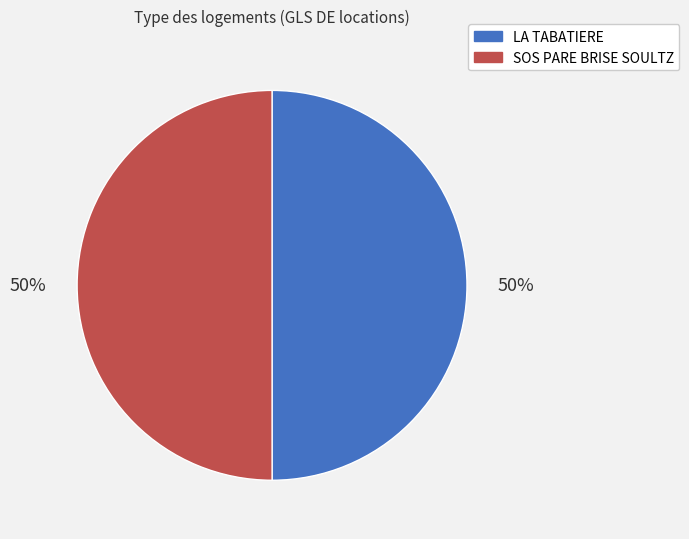

To the nearest percent, what portion does SOS PARE BRISE SOULTZ represent?

50%